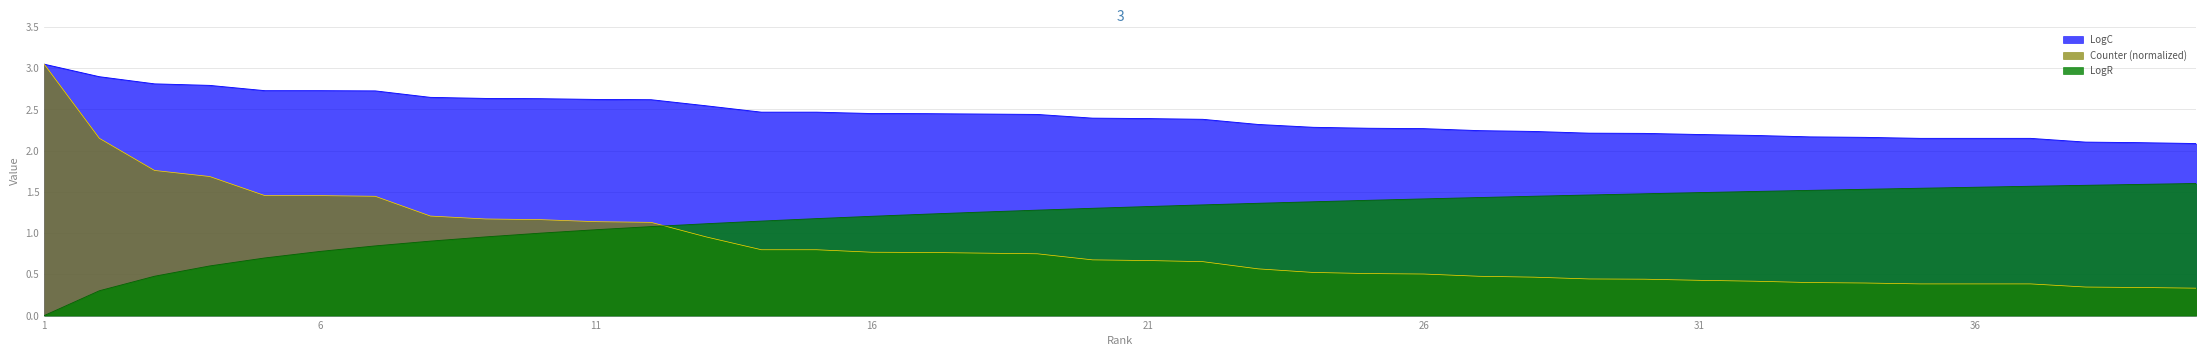

Reading right to left, transcribe all the data shown in this chart.

LogR: 1.6	1.6	1.6	1.6	1.6	1.5	1.5	1.5	1.5	1.5	1.5	1.5	1.4	1.4	1.4	1.4	1.4	1.4	1.3	1.3	1.3	1.3	1.3	1.2	1.2	1.2	1.1	1.1	1.1	1.0	1.0	1.0	0.9	0.8	0.8	0.7	0.6	0.5	0.3	0.0
LogC: 2.1	2.1	2.1	2.1	2.1	2.1	2.2	2.2	2.2	2.2	2.2	2.2	2.2	2.2	2.3	2.3	2.3	2.3	2.4	2.4	2.4	2.4	2.4	2.4	2.5	2.5	2.5	2.5	2.6	2.6	2.6	2.6	2.6	2.7	2.7	2.7	2.8	2.8	2.9	3.0
Counter: 0.3	0.3	0.3	0.4	0.4	0.4	0.4	0.4	0.4	0.4	0.4	0.4	0.5	0.5	0.5	0.5	0.5	0.6	0.7	0.7	0.7	0.7	0.8	0.8	0.8	0.8	0.8	1.0	1.1	1.1	1.2	1.2	1.2	1.4	1.5	1.5	1.7	1.8	2.1	3.0